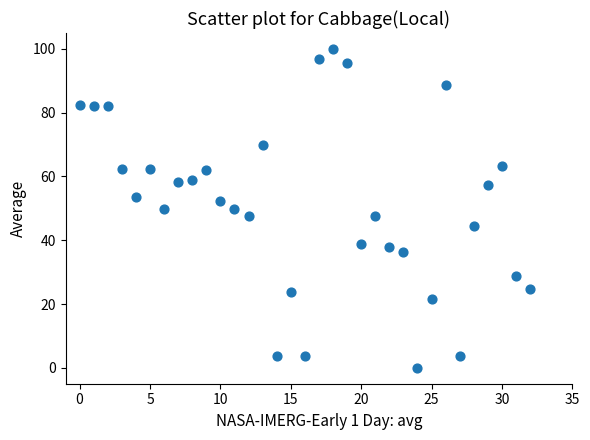

What is the range of Y values (max minus min)?

100.0